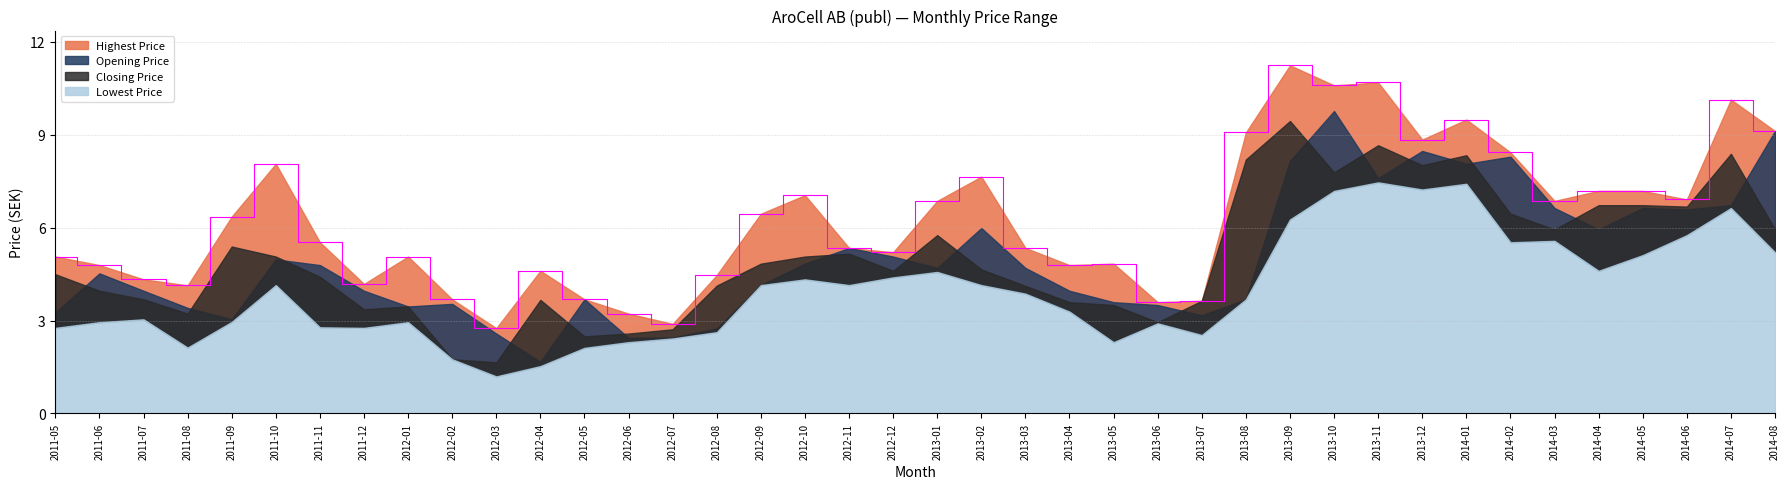

Reading right to left, extract all data points from this chart.

Highest Price: 9.1	10.1	6.9	7.2	7.2	6.9	8.4	9.5	8.8	10.7	10.6	11.2	9.1	3.6	3.6	4.8	4.8	5.3	7.6	6.9	5.2	5.3	7.0	6.4	4.5	2.9	3.2	3.7	4.6	2.8	3.7	5.1	4.2	5.5	8.1	6.4	4.1	4.3	4.8	5.1
Opening Price: 9.1	6.7	6.6	6.6	5.9	6.6	8.3	8.1	8.5	7.6	9.8	8.2	3.7	3.2	3.5	3.6	4.0	4.7	6.0	4.7	5.1	5.3	4.8	4.1	2.7	2.5	2.4	3.7	1.7	2.6	3.5	3.5	4.0	4.8	5.0	3.0	3.4	4.0	4.5	3.3
Closing Price: 5.9	8.4	6.7	6.7	6.7	5.9	6.4	8.3	8.0	8.7	7.8	9.4	8.2	3.6	2.9	3.5	3.6	4.1	4.7	5.8	4.6	5.2	5.1	4.8	4.1	2.7	2.6	2.5	3.7	1.6	1.8	3.5	3.4	4.4	5.1	5.4	3.2	3.7	4.0	4.5
Lowest Price: 5.2	6.6	5.8	5.1	4.6	5.6	5.5	7.4	7.2	7.5	7.2	6.3	3.7	2.5	2.9	2.3	3.3	3.9	4.1	4.6	4.4	4.1	4.3	4.1	2.6	2.4	2.3	2.1	1.5	1.2	1.8	2.9	2.8	2.8	4.1	3.0	2.1	3.0	2.9	2.8